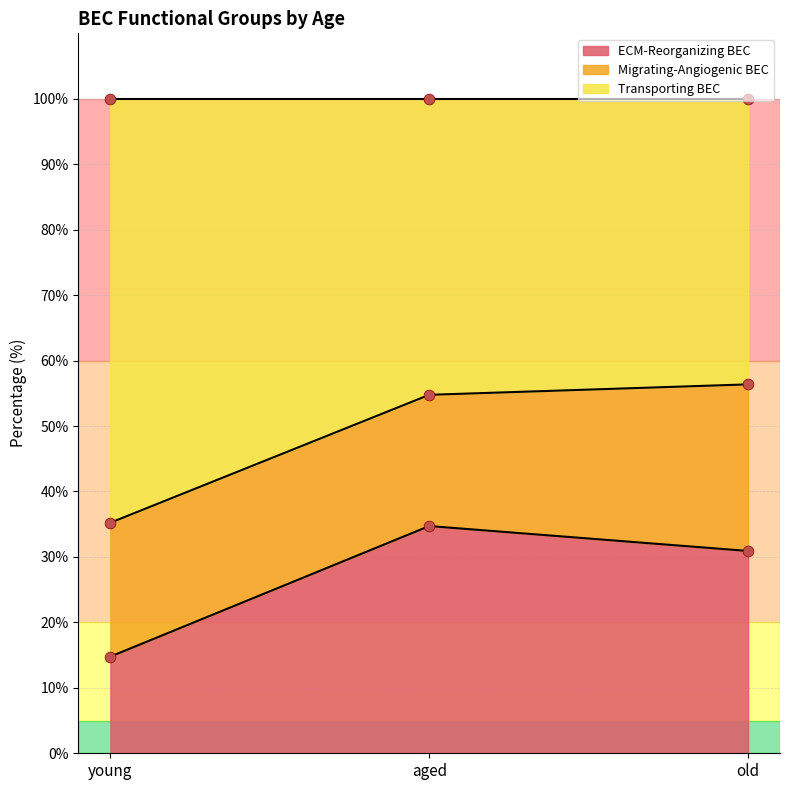

Which series contains the highest Y value?

Transporting BEC